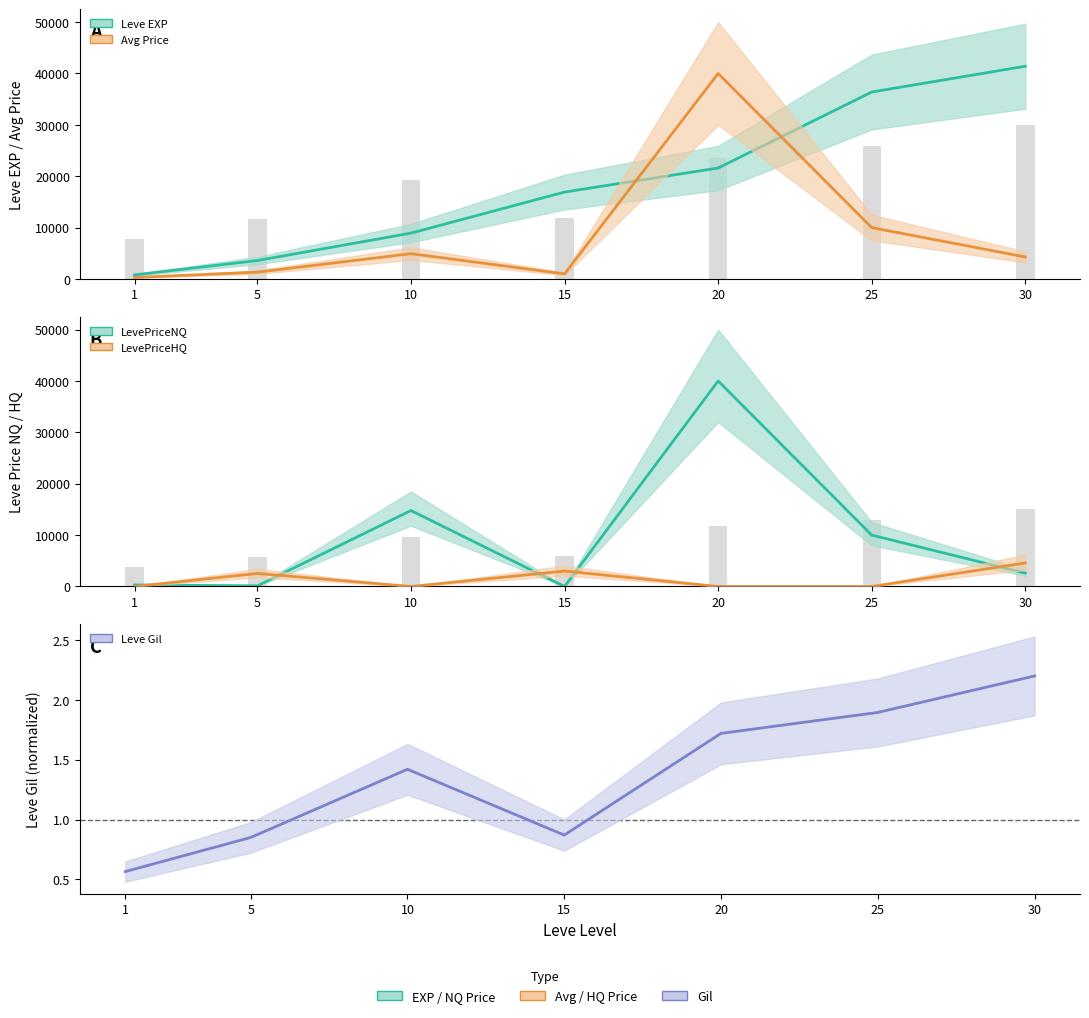

Which category has the lowest value across all series?

15